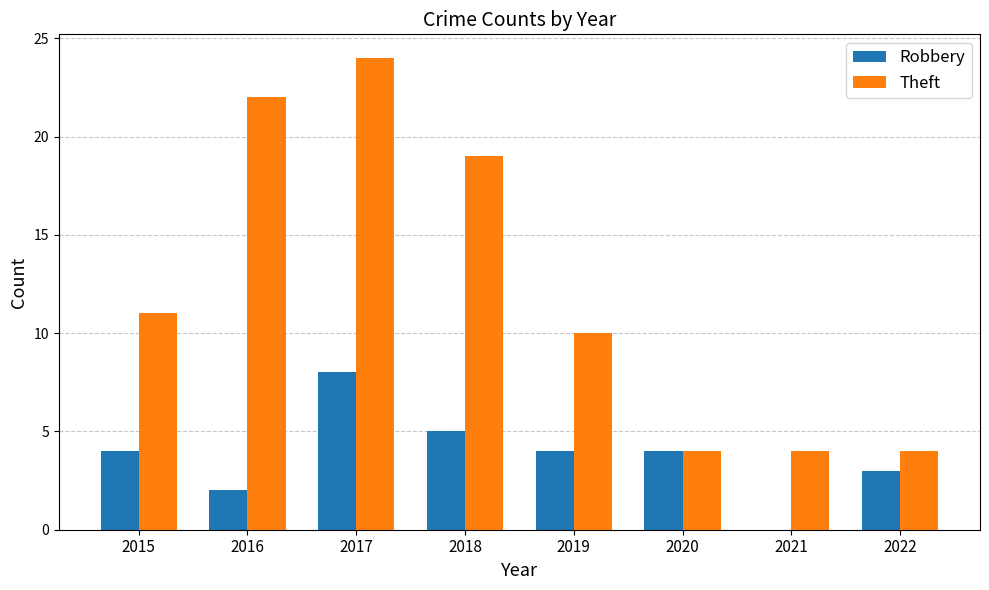

Is the value of Robbery at 2021 greater than the value of Theft at 2021?

No